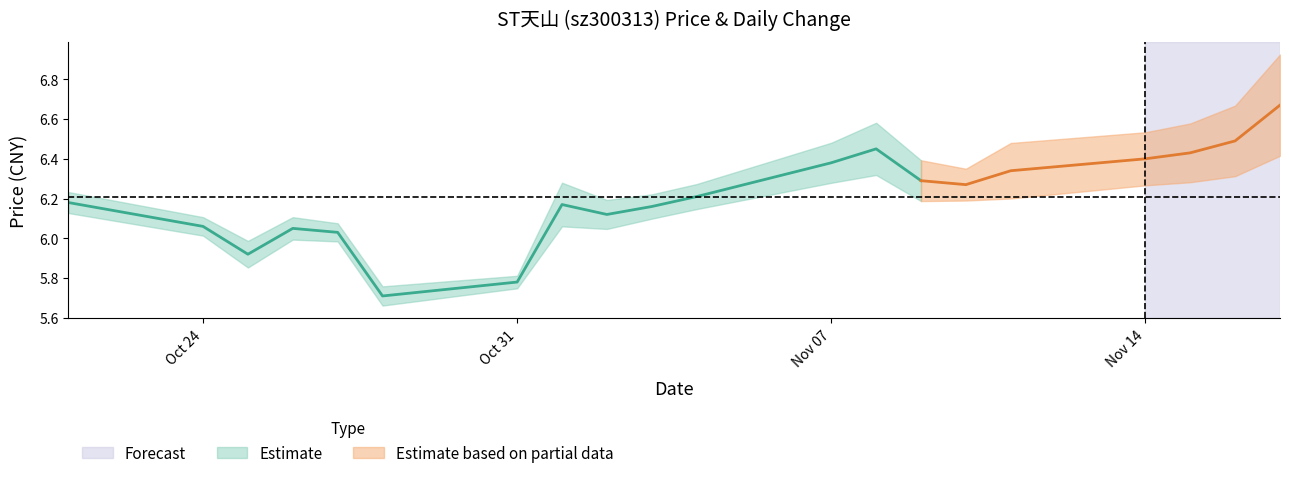

What is the label of the 3rd point from the left?

2022-10-25